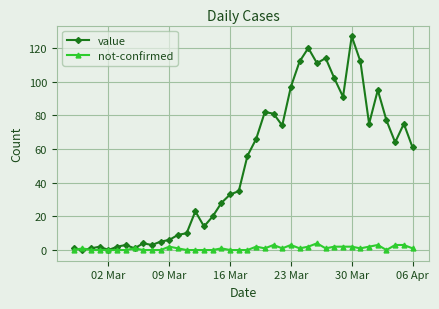

List the series in order of their overall mean, highest first.

value, not-confirmed